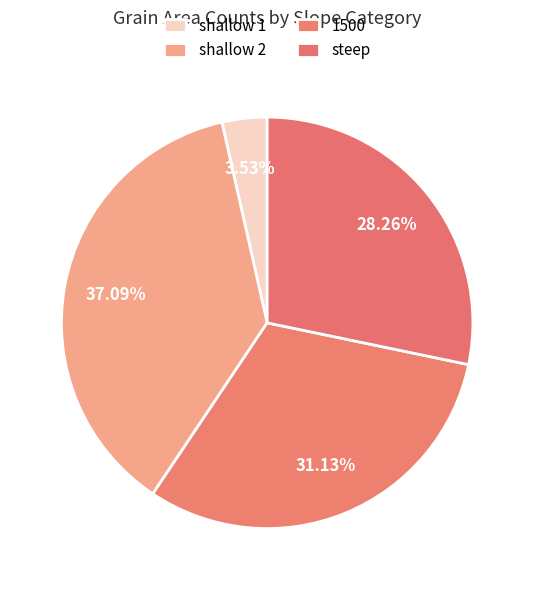

True or false: shallow 2 accounts for 37% of the total.

True